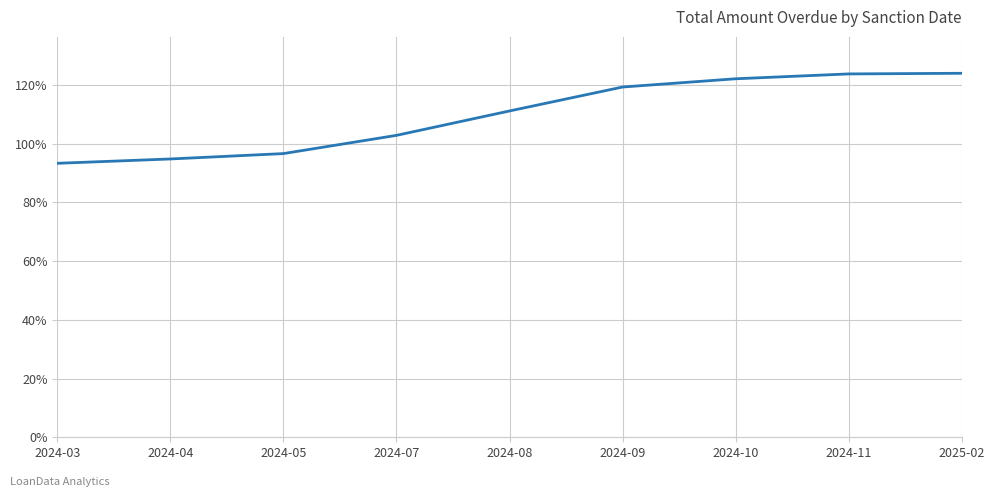

Between 2024-07 and 2024-04, which is larger?

2024-07